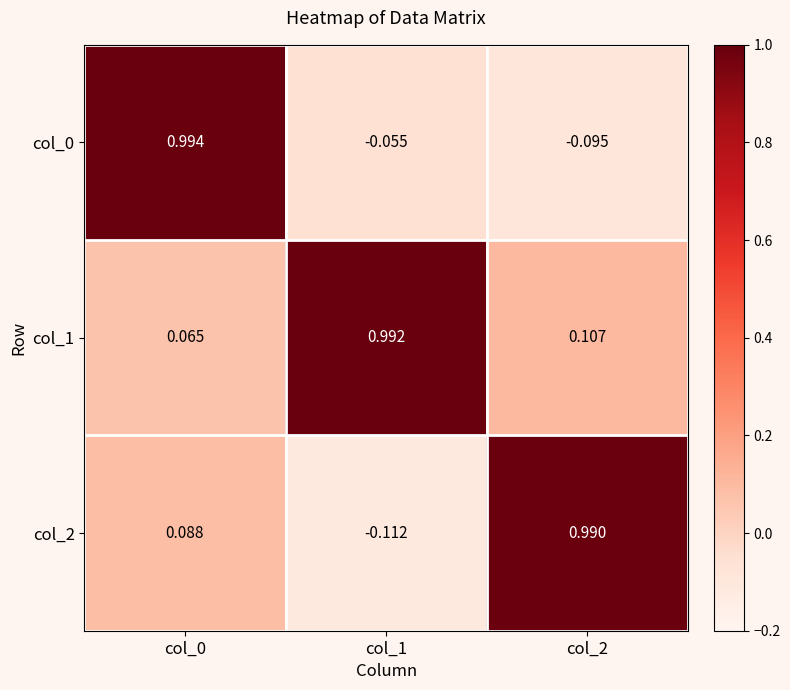

Is the value of col_2 at col_1 greater than the value of col_0 at col_1?

No